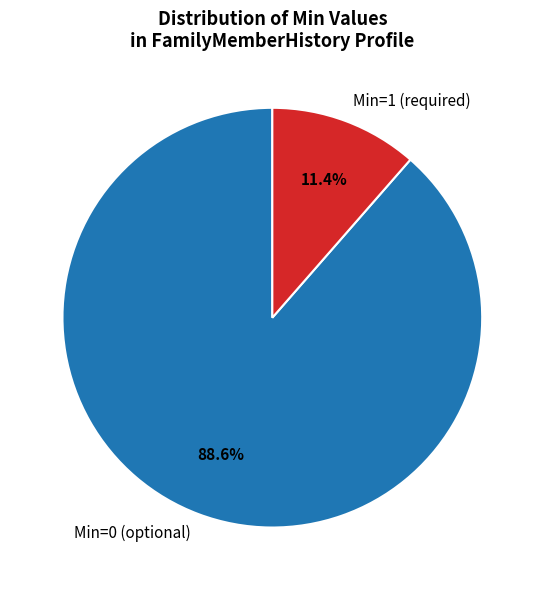

Which category has the smallest portion of the pie?

Min=1 (required)